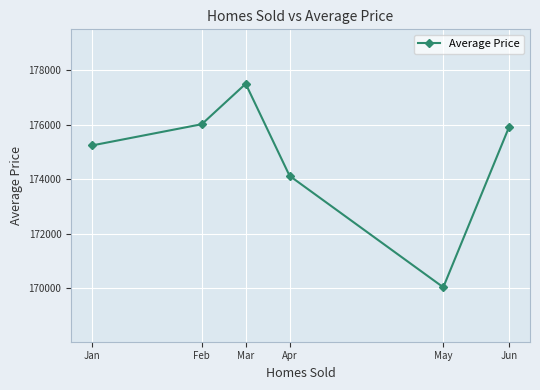

Rank the categories by value from highest to lowest.

Mar, Feb, Jun, Jan, Apr, May